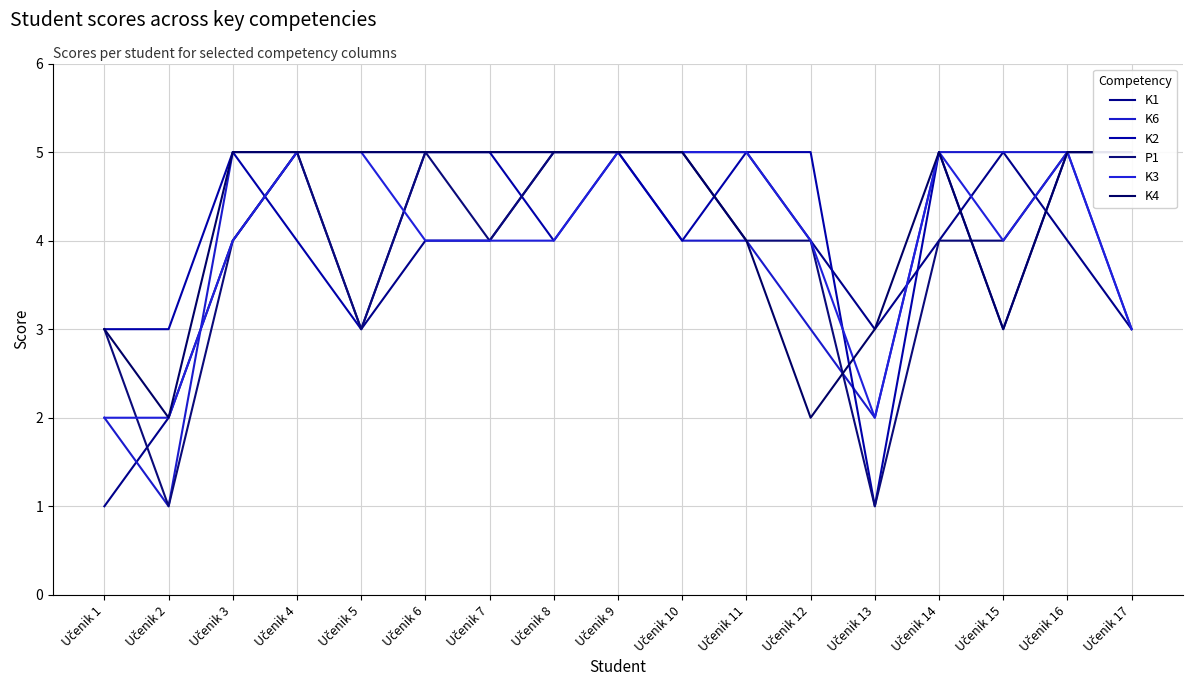

List the series in order of their peak value, highest first.

K1, K6, K2, P1, K3, K4